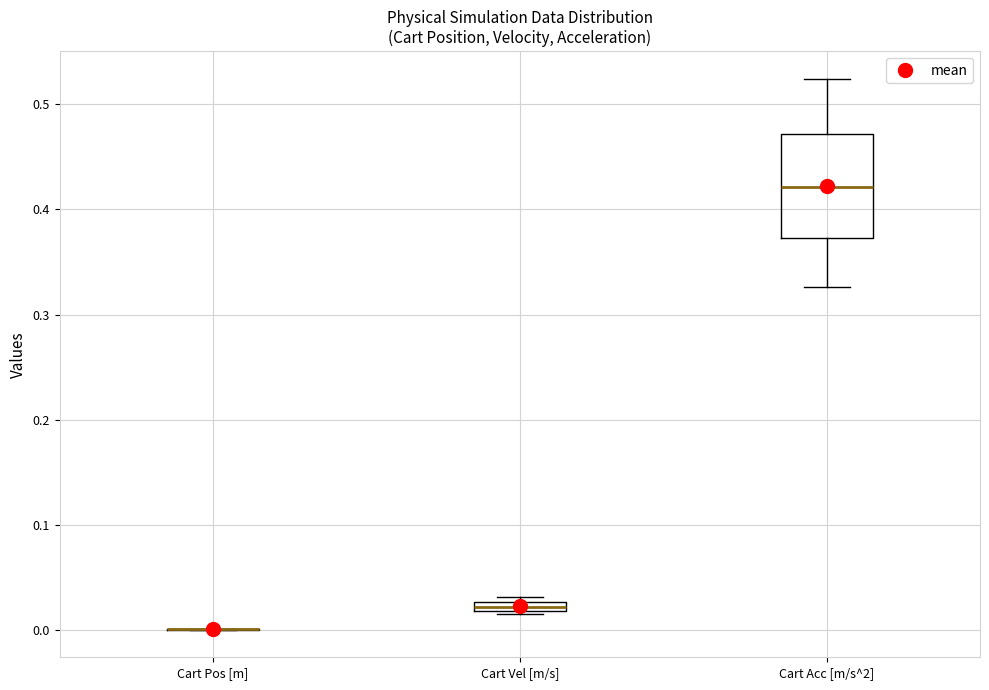

Which box is the tallest, from its lower edge to its upper edge?

Cart Acc [m/s^2]